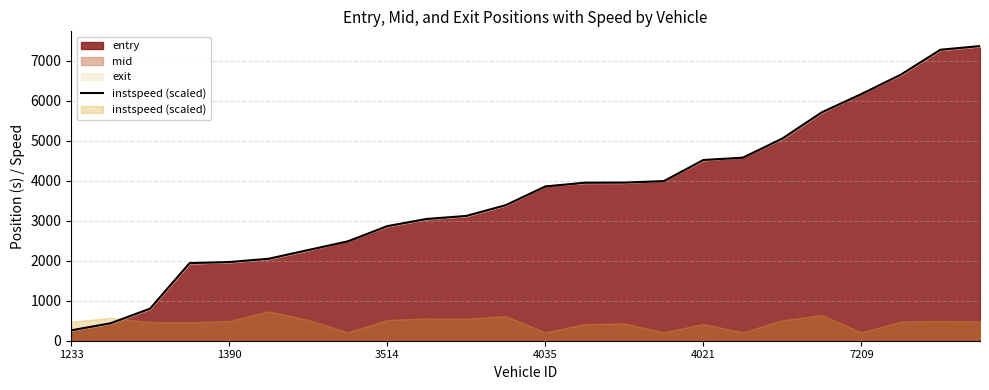

What is the greatest value displayed?

7369.1